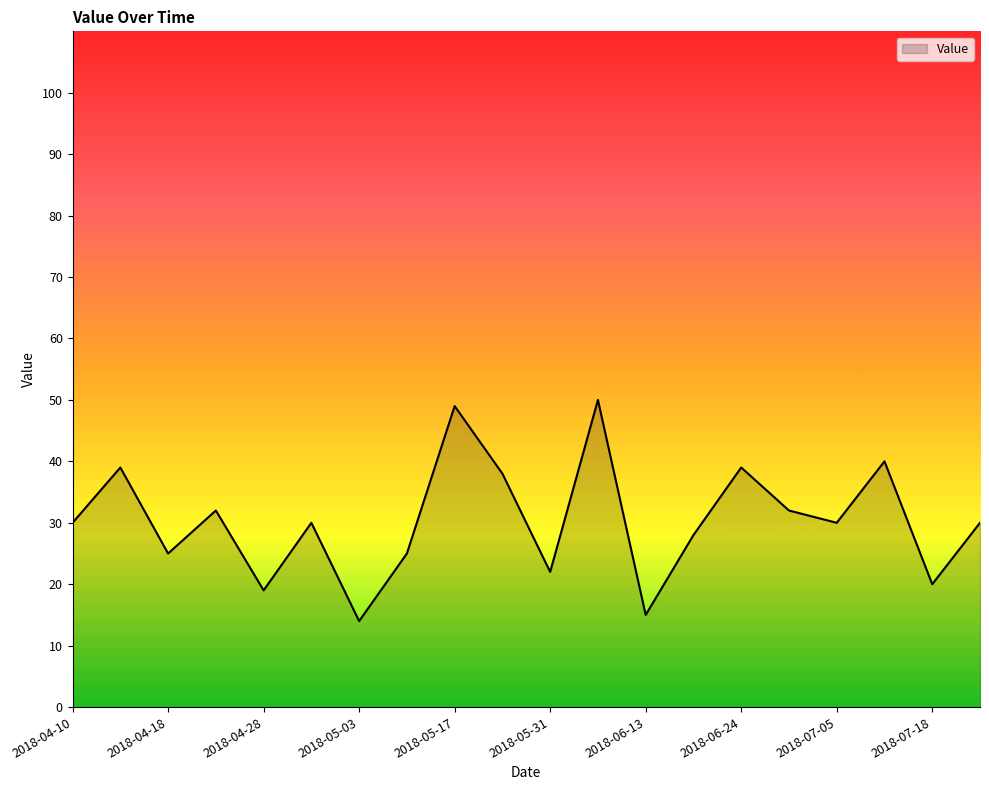

What is the difference between the maximum and minimum values?

36